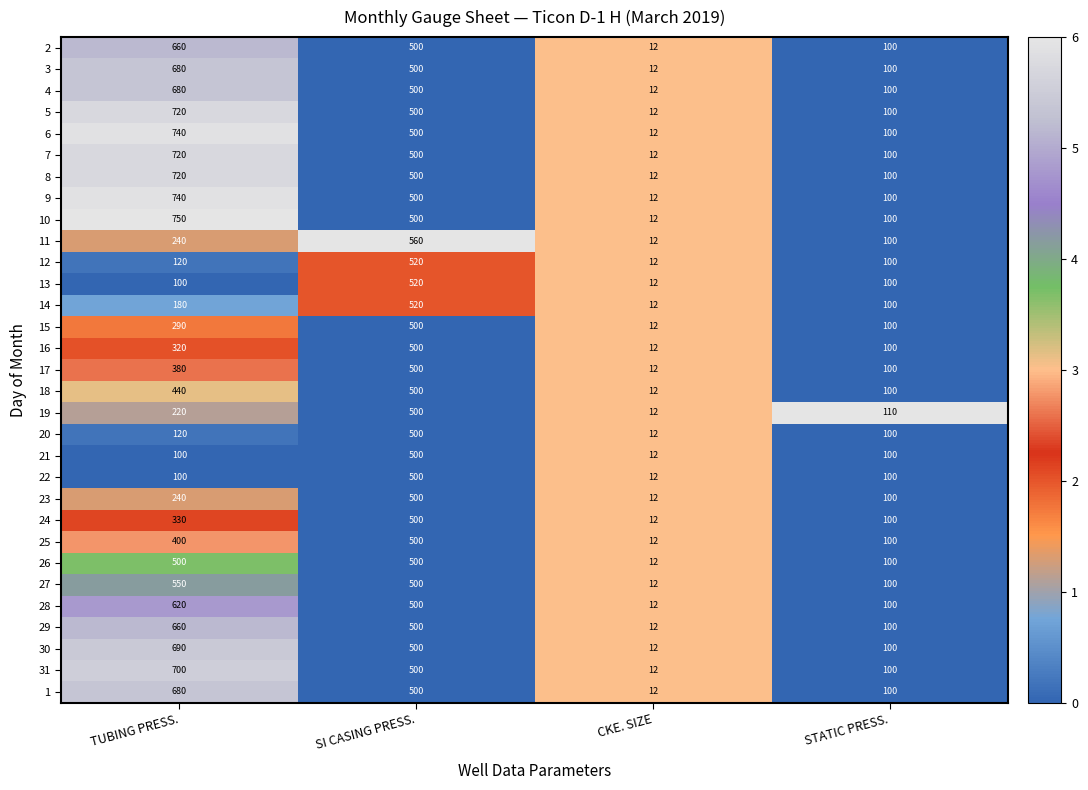

Rank the categories by 17 value from lowest to highest.

CKE. SIZE, STATIC PRESS., TUBING PRESS., SI CASING PRESS.